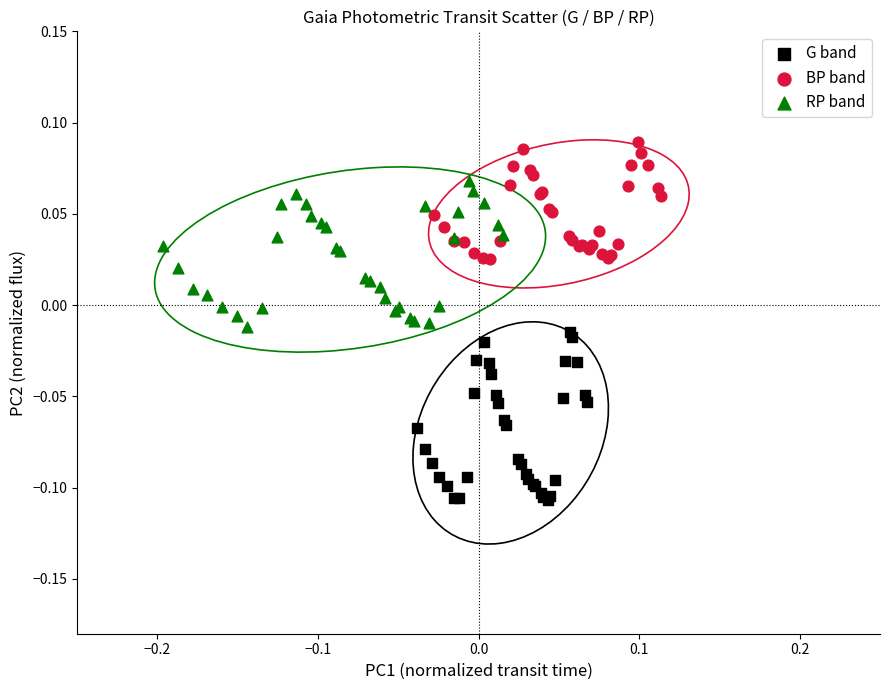

Which series reaches the minimum Y coordinate?

G band